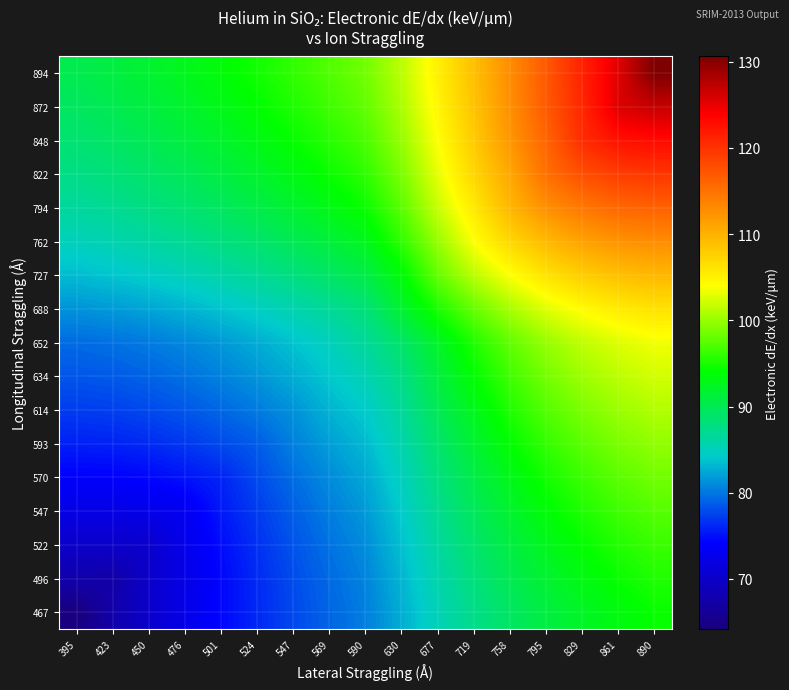

List the series in order of their peak value, highest first.

894, 872, 848, 822, 794, 762, 727, 688, 652, 634, 614, 593, 570, 547, 522, 496, 467